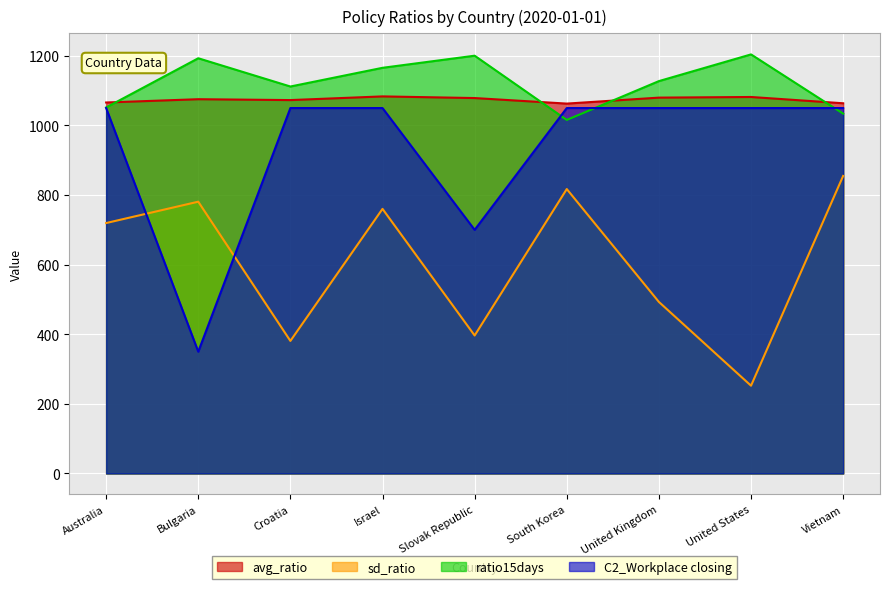

Which series changed the most between Australia and Bulgaria?

C2_Workplace closing